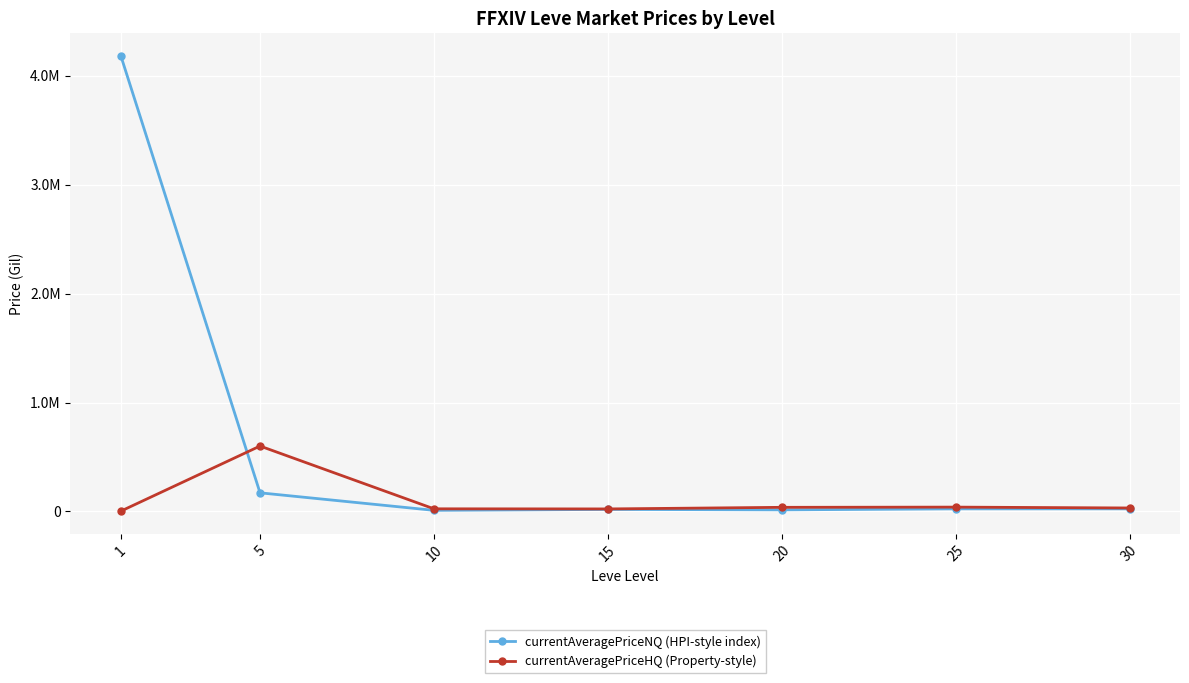

Is this an area chart (filled region under the line)?

No